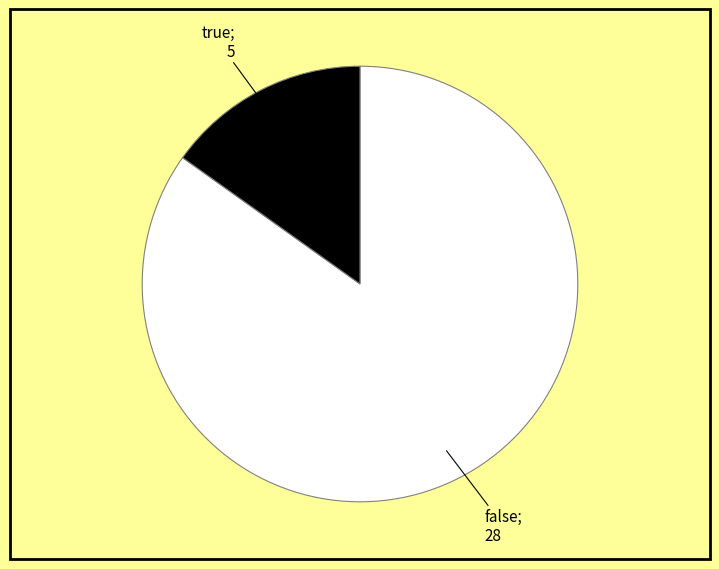

Does any single category account for the majority?

Yes